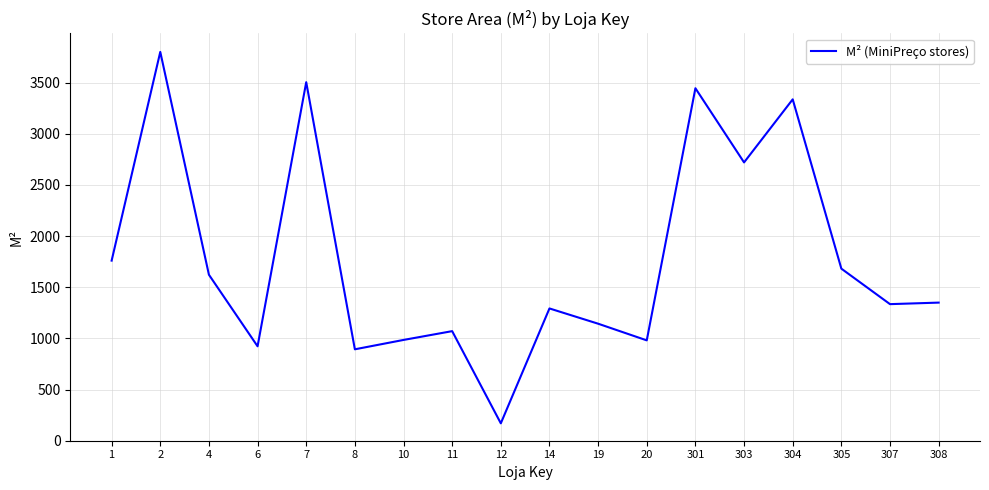

What is the minimum value shown in the chart?

170.0